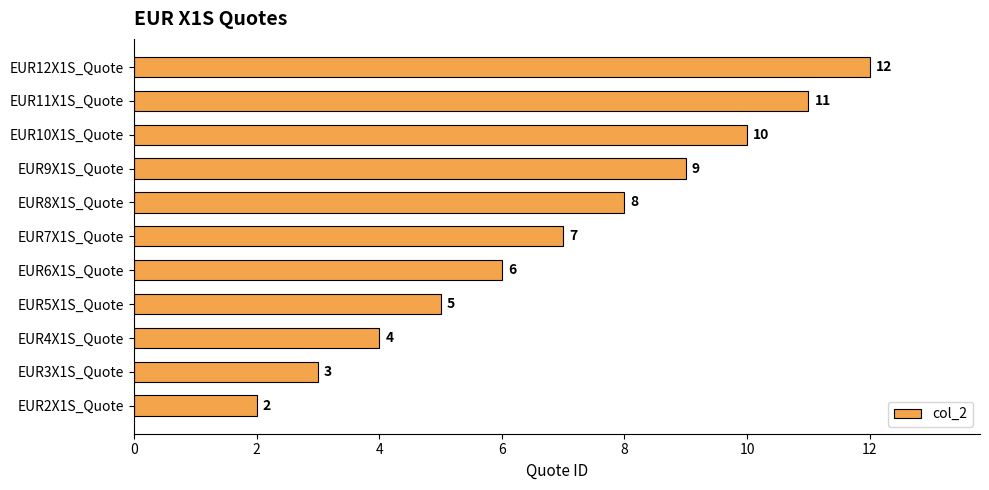

Between EUR5X1S_Quote and EUR2X1S_Quote, which is larger?

EUR5X1S_Quote